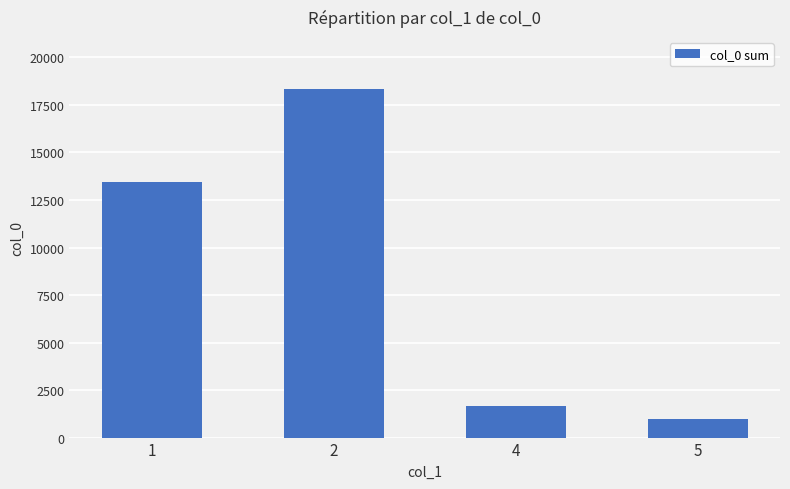

What is the ratio of the value at 5 to the value at 1?

0.1